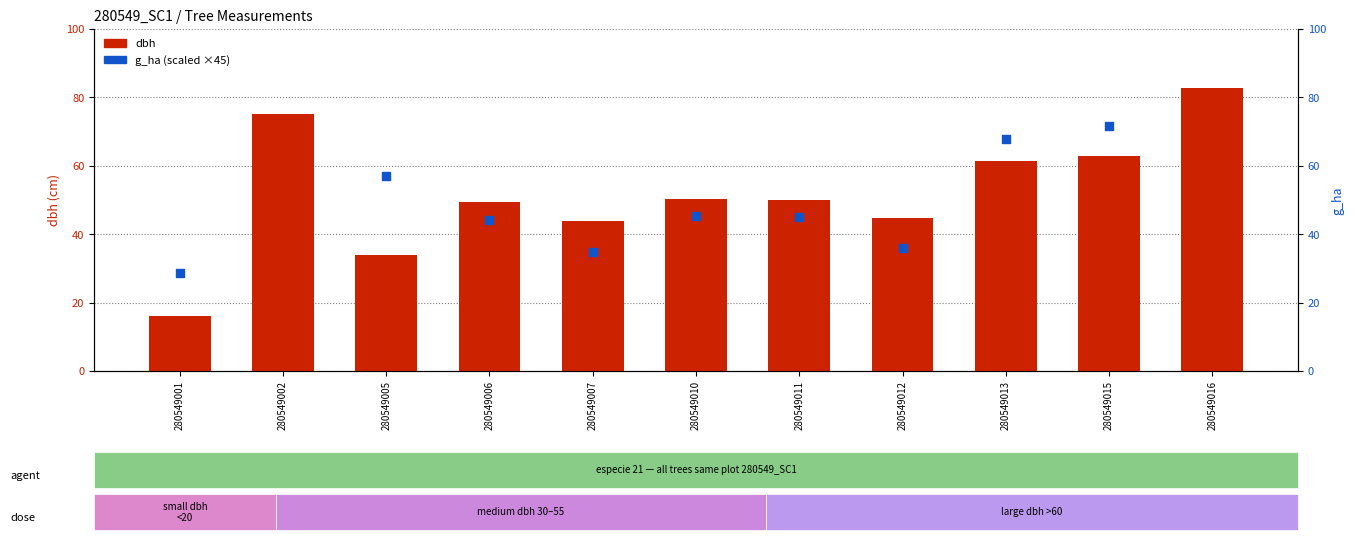

What is the total value across all series at 280549006?

93.5